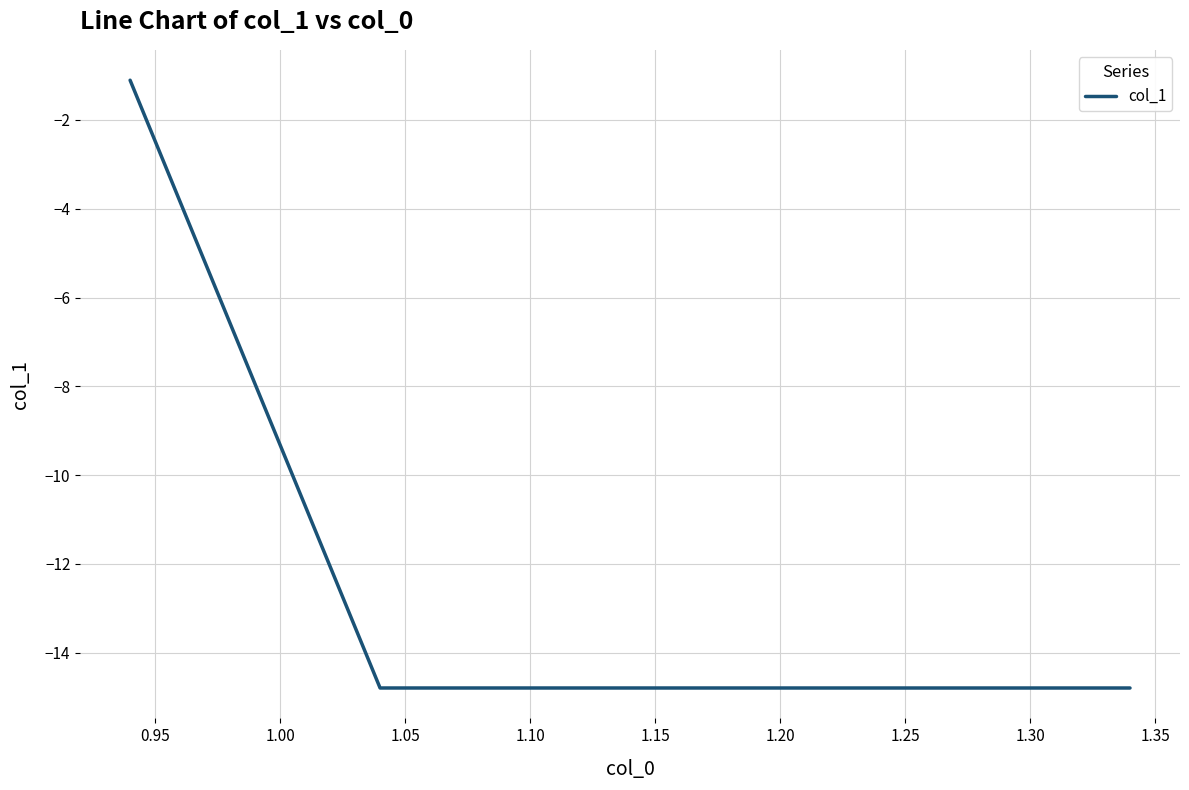

What is the smallest value displayed?

-14.8